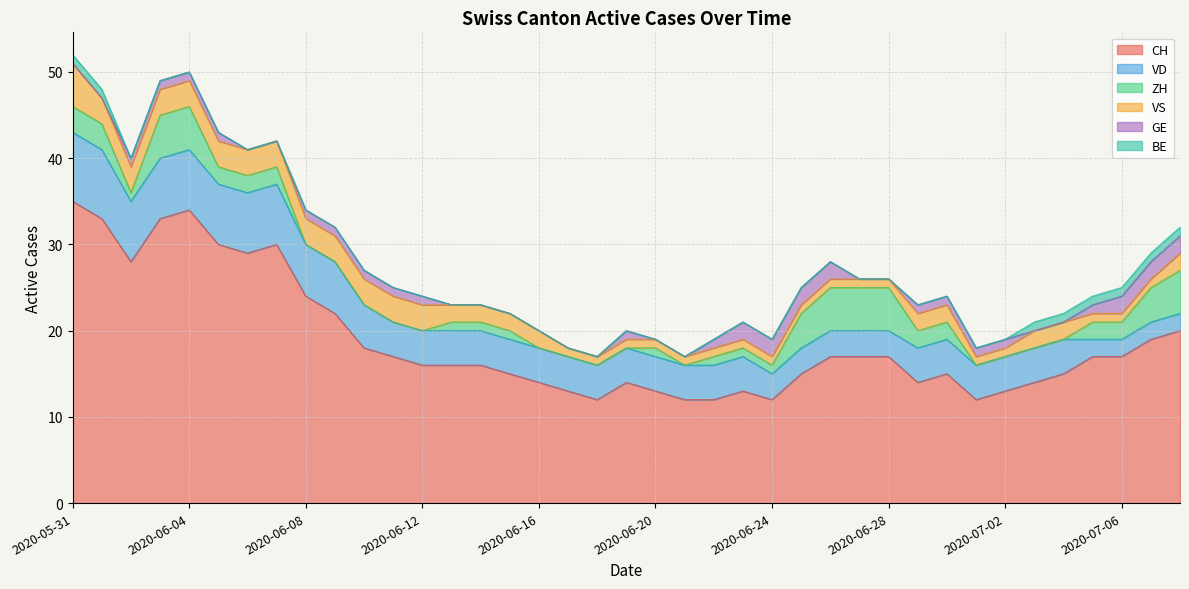

True or false: BE has more than 1 interior local peaks.

False